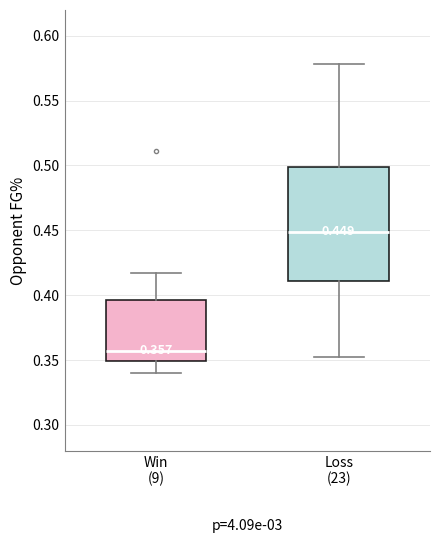

Which box has the highest median line?

Loss (23)